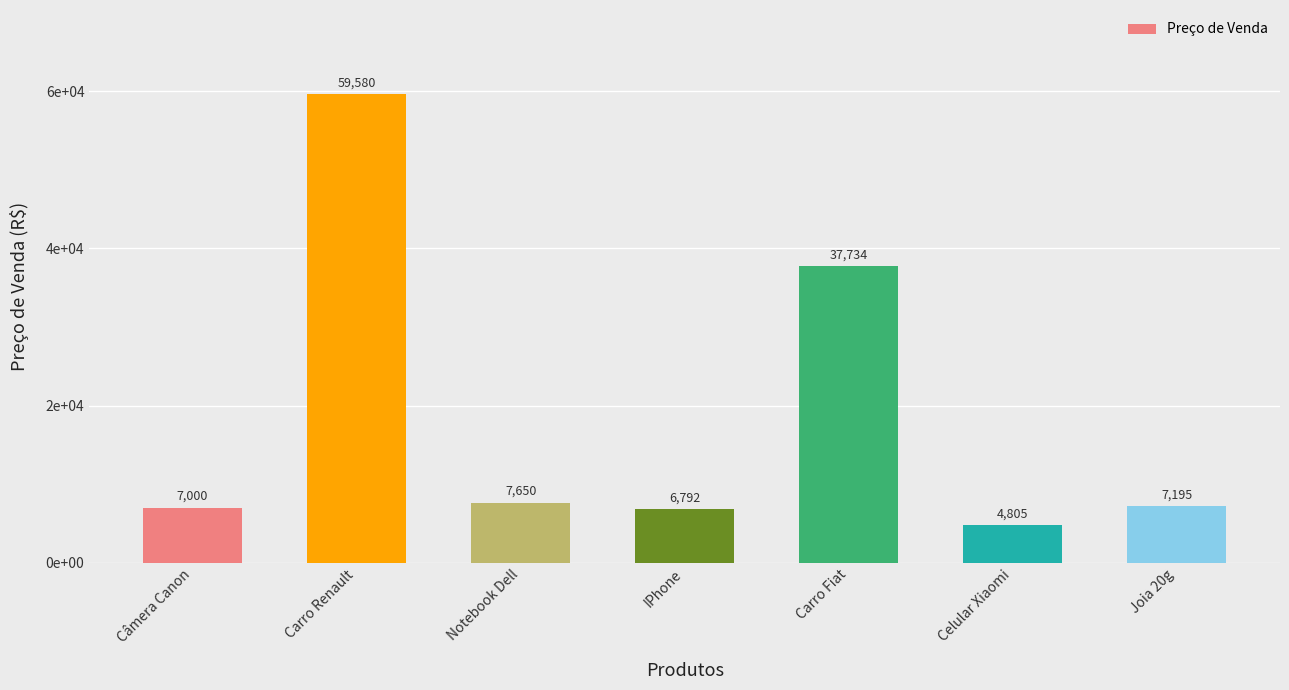

True or false: the data shows 7649.9 at Notebook Dell.

True